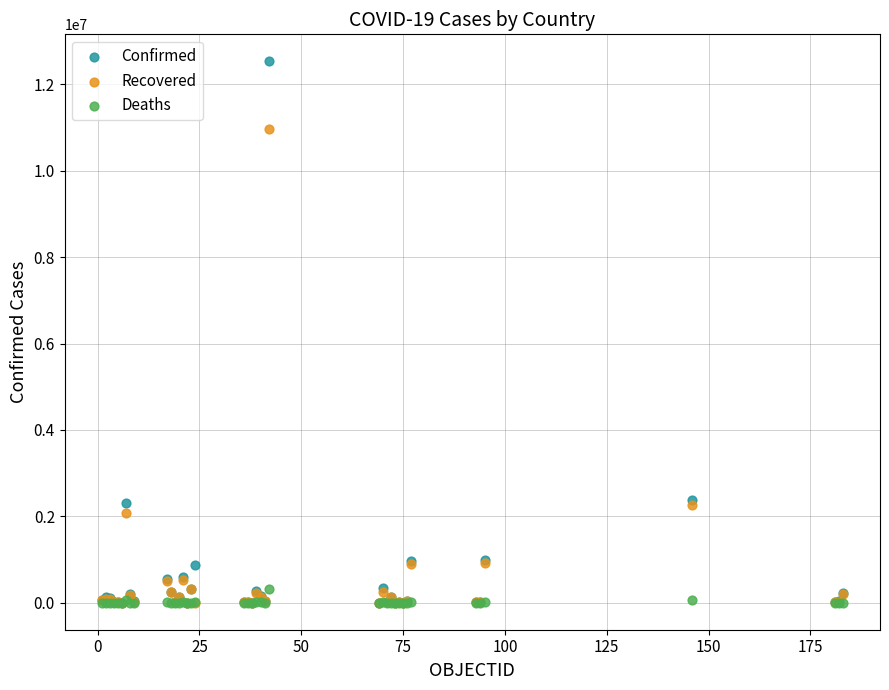

Which series has the widest spread of Y values?

Confirmed